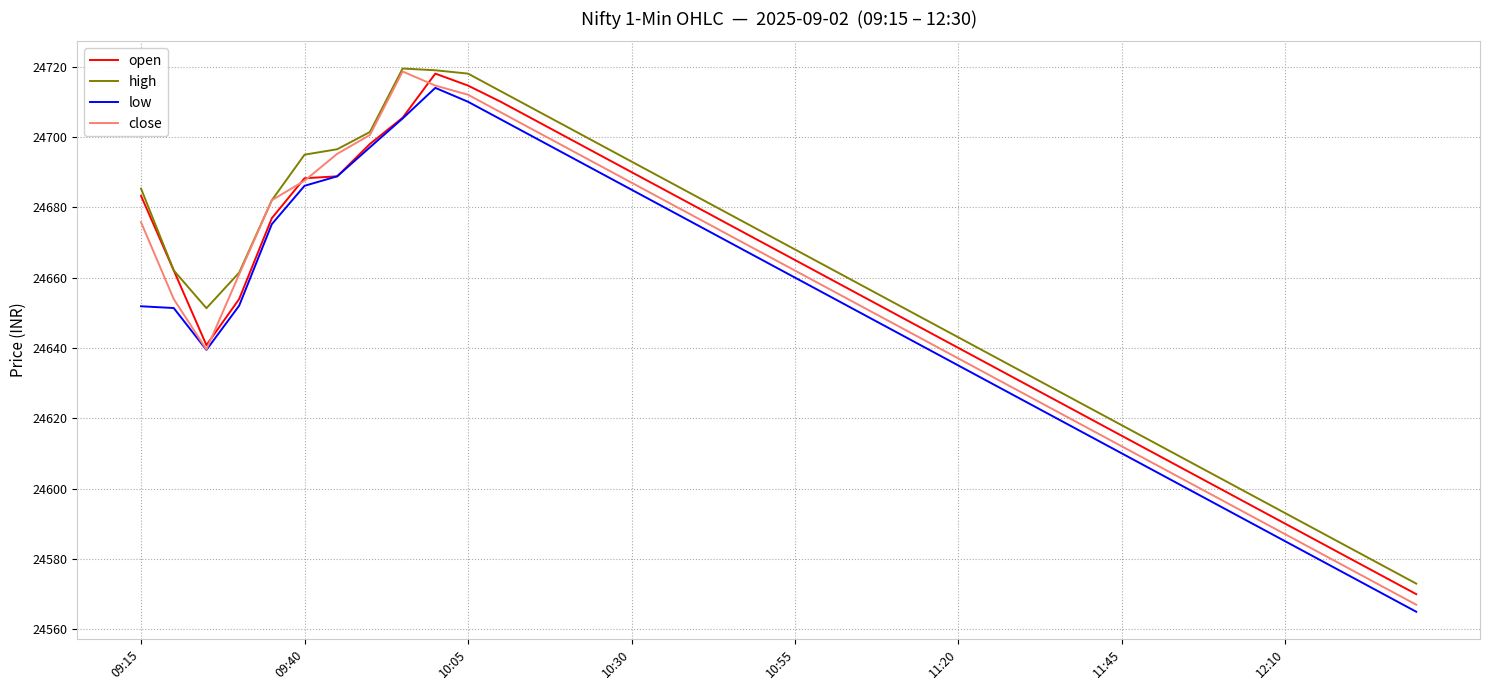

What is the greatest value displayed?

24719.5